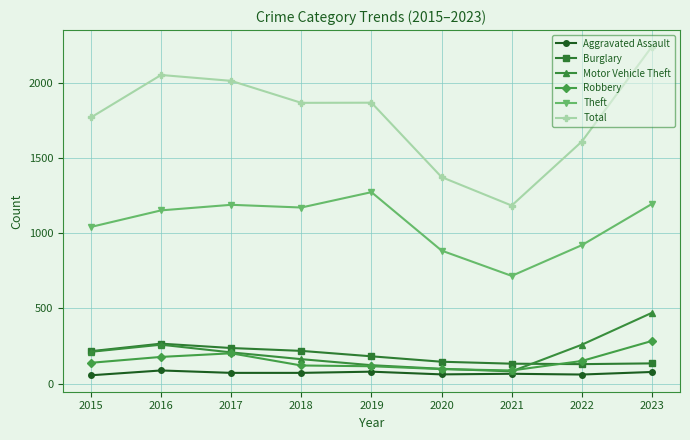

The value of Robbery at 2020 is 97. True or false?

True